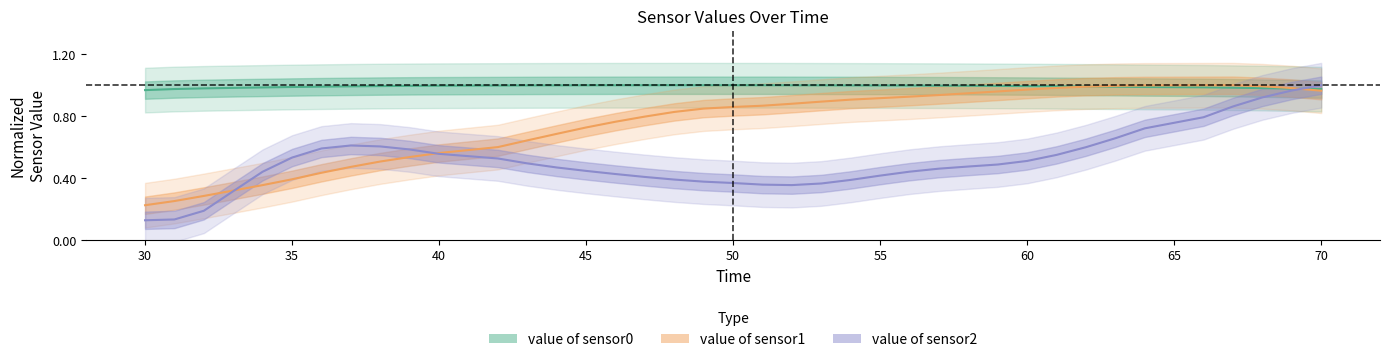

What is the approximate value of value of sensor0 at 70?

1.0